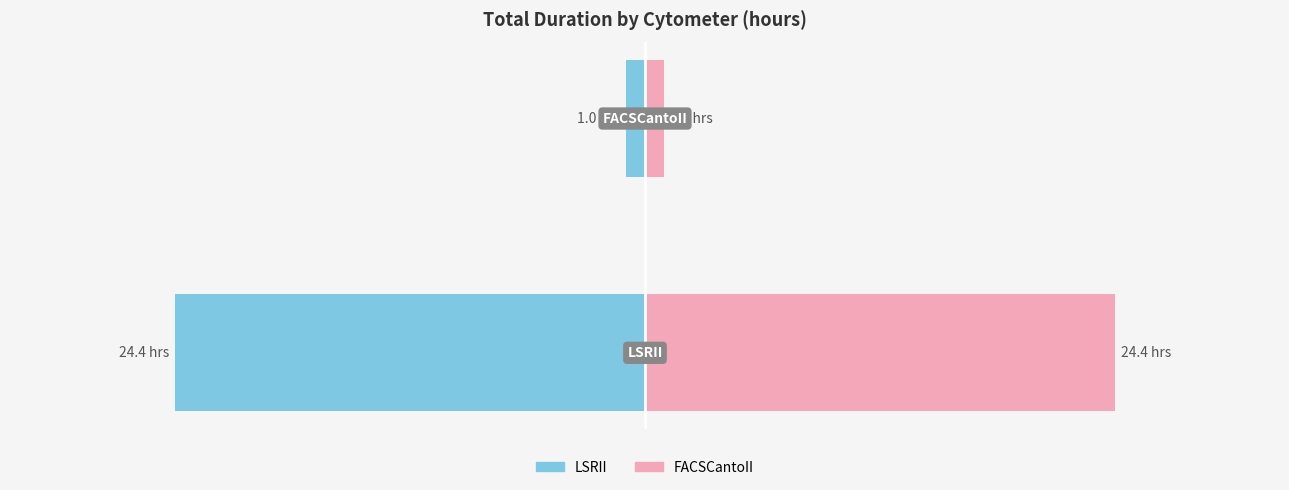

What is the difference between the maximum and minimum values?

23.5